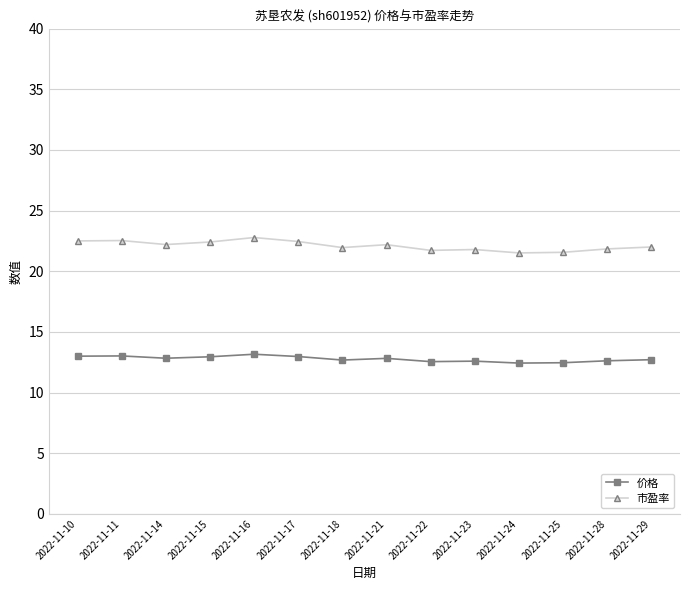

What is the sum of all 市盈率 values?

309.4